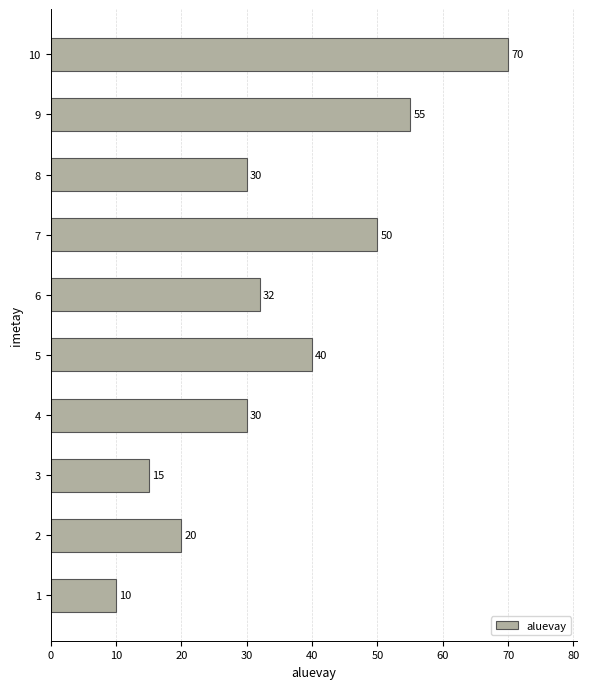

What is the ratio of the value at 1 to the value at 8?

0.3